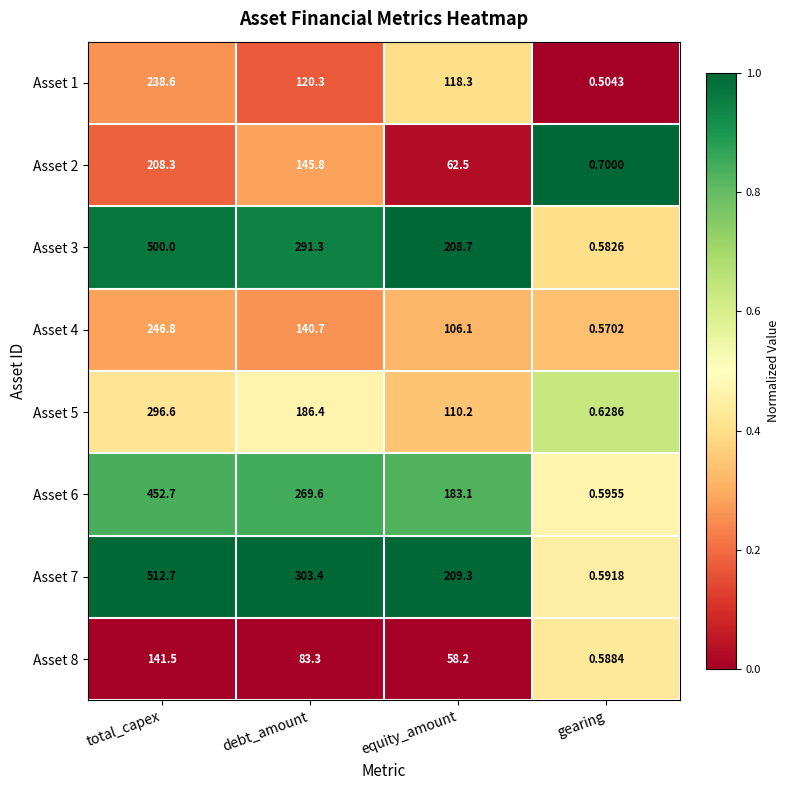

At which category is the sum across all series the highest?

total_capex